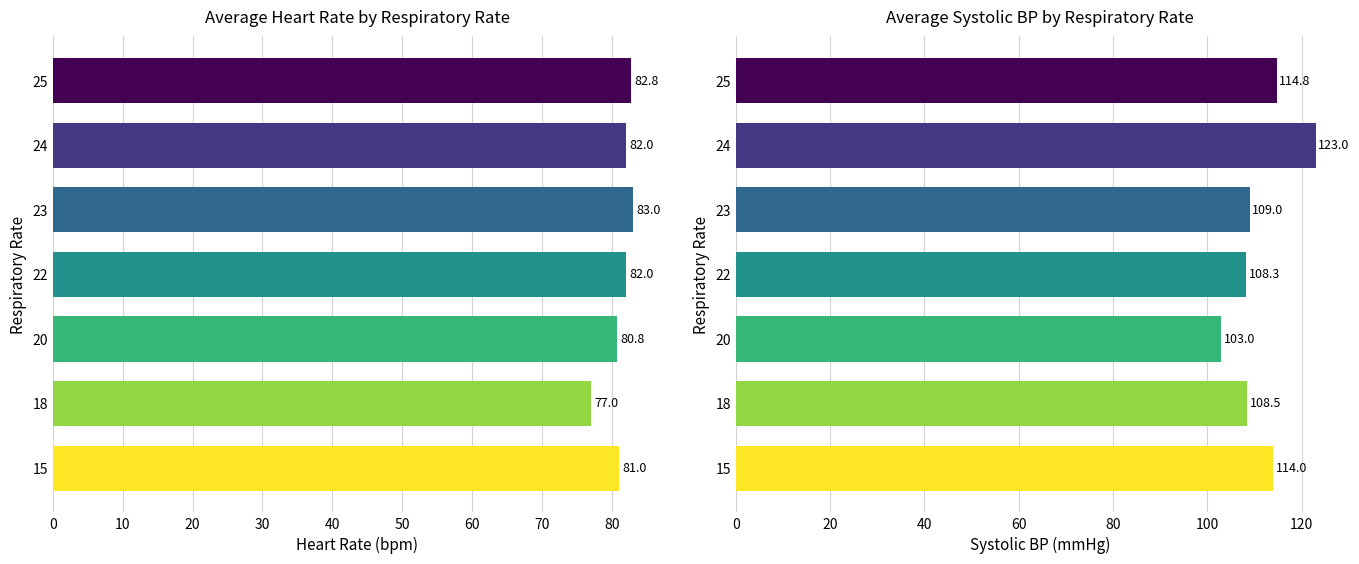

Reading right to left, list all the values displayed in this chart.

Heart Rate: 82.8	82.0	83.0	82.0	80.8	77.0	81.0
Systolic BP: 114.8	123.0	109.0	108.3	103.0	108.5	114.0